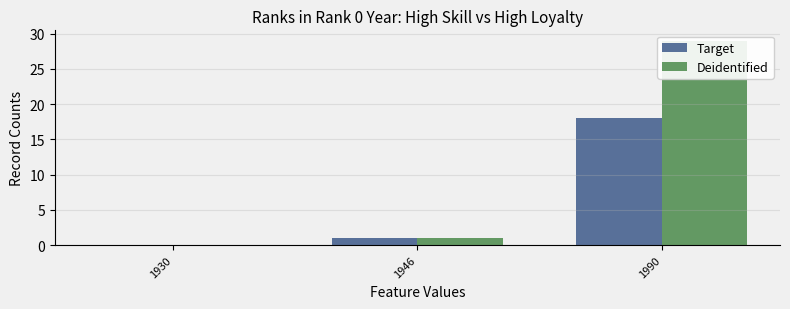

Count the number of categories in the chart.

3